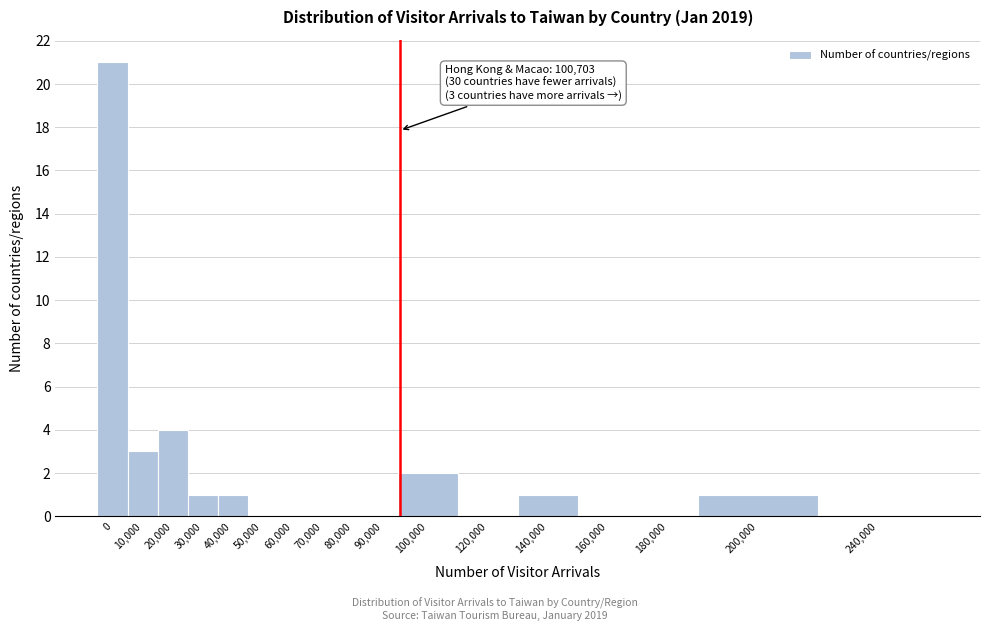

Reading left to right, transcribe all the data shown in this chart.

0=21	10,000=3	20,000=4	30,000=1	40,000=1	50,000=0	60,000=0	70,000=0	80,000=0	90,000=0	100,000=2	120,000=0	140,000=1	160,000=0	180,000=0	200,000=1	240,000=0